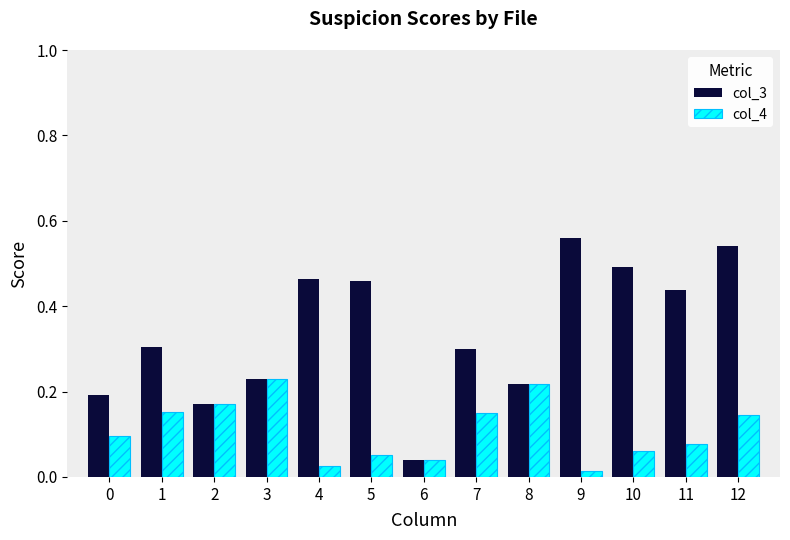

What is the sum of the col_4 values at 2 and 1?

0.3